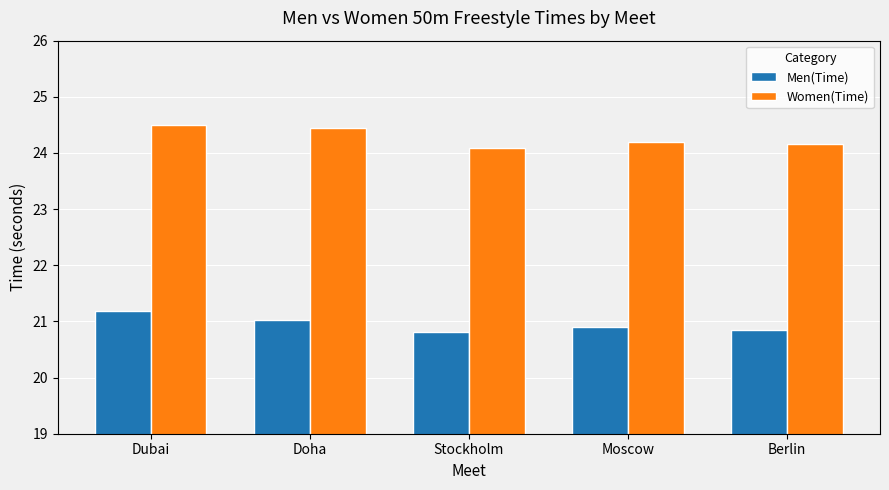

Are the bars grouped side by side (vs. stacked)?

Yes